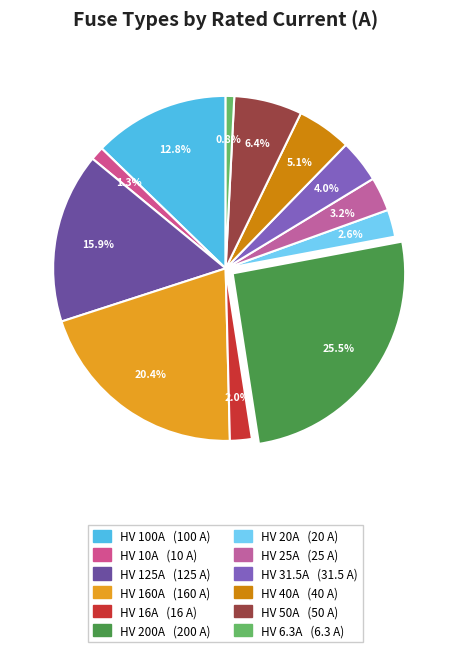

What is the ratio of the value at HV 125A to the value at HV 160A?

0.8